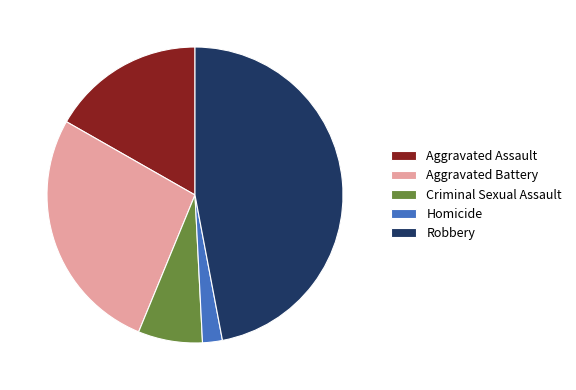

Which slice is the smallest?

Homicide